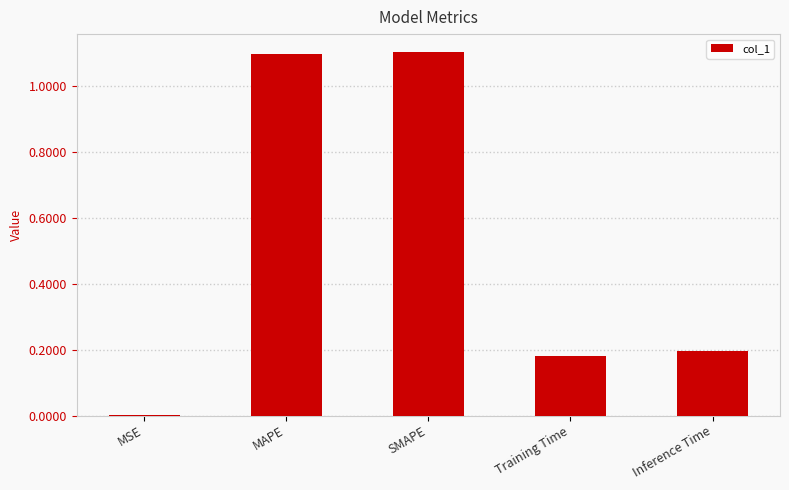

The chart shows a value of 1.1 at SMAPE. True or false?

True